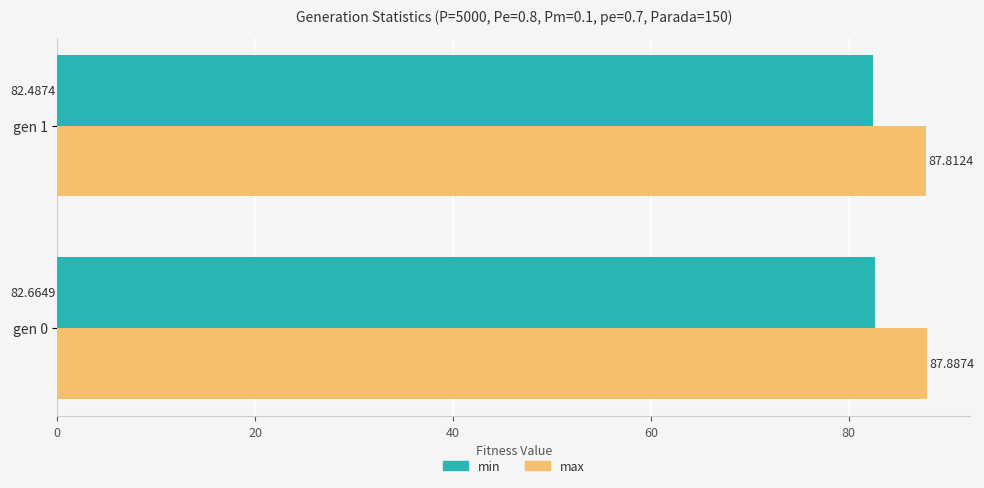

How many max values are between 87 and 88?

2